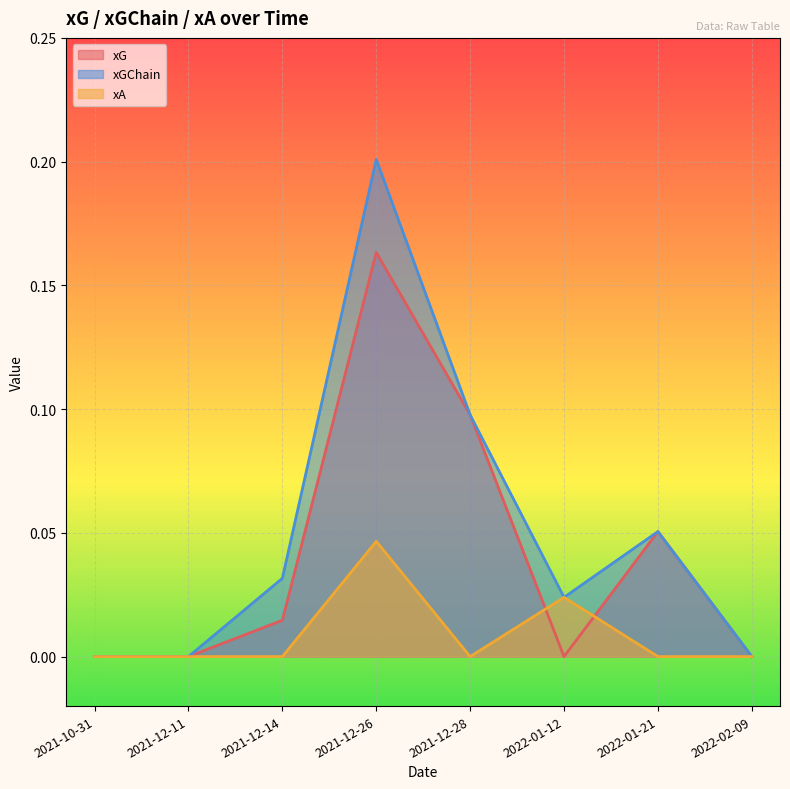

How many lines are shown in the chart?

3